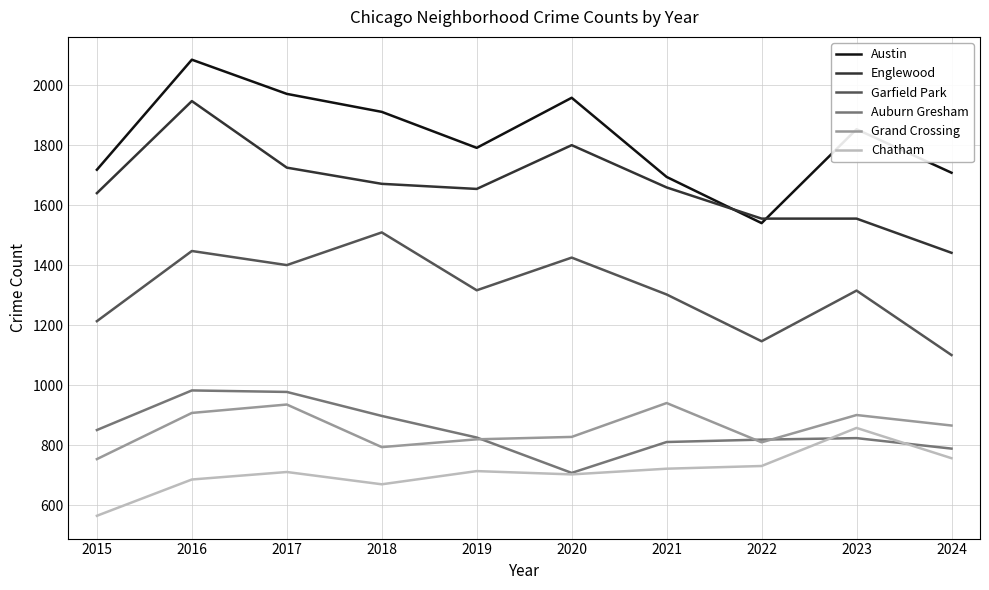

What is the total value across all series at 2016?

8059